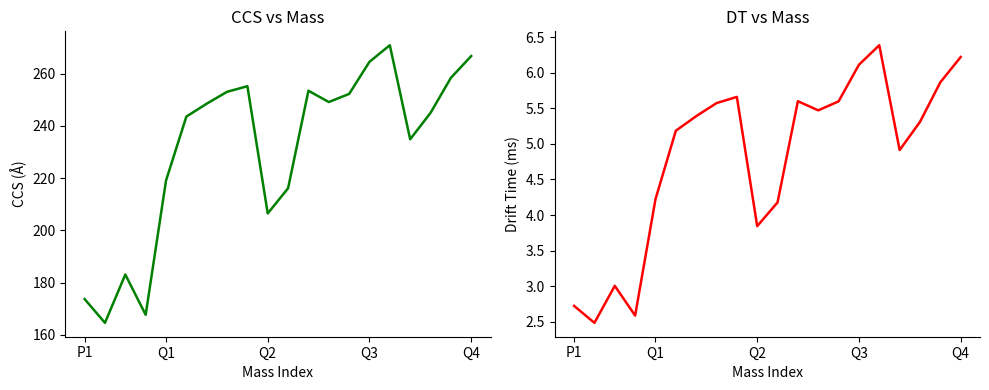

True or false: CCS and DT intersect in this chart.

False